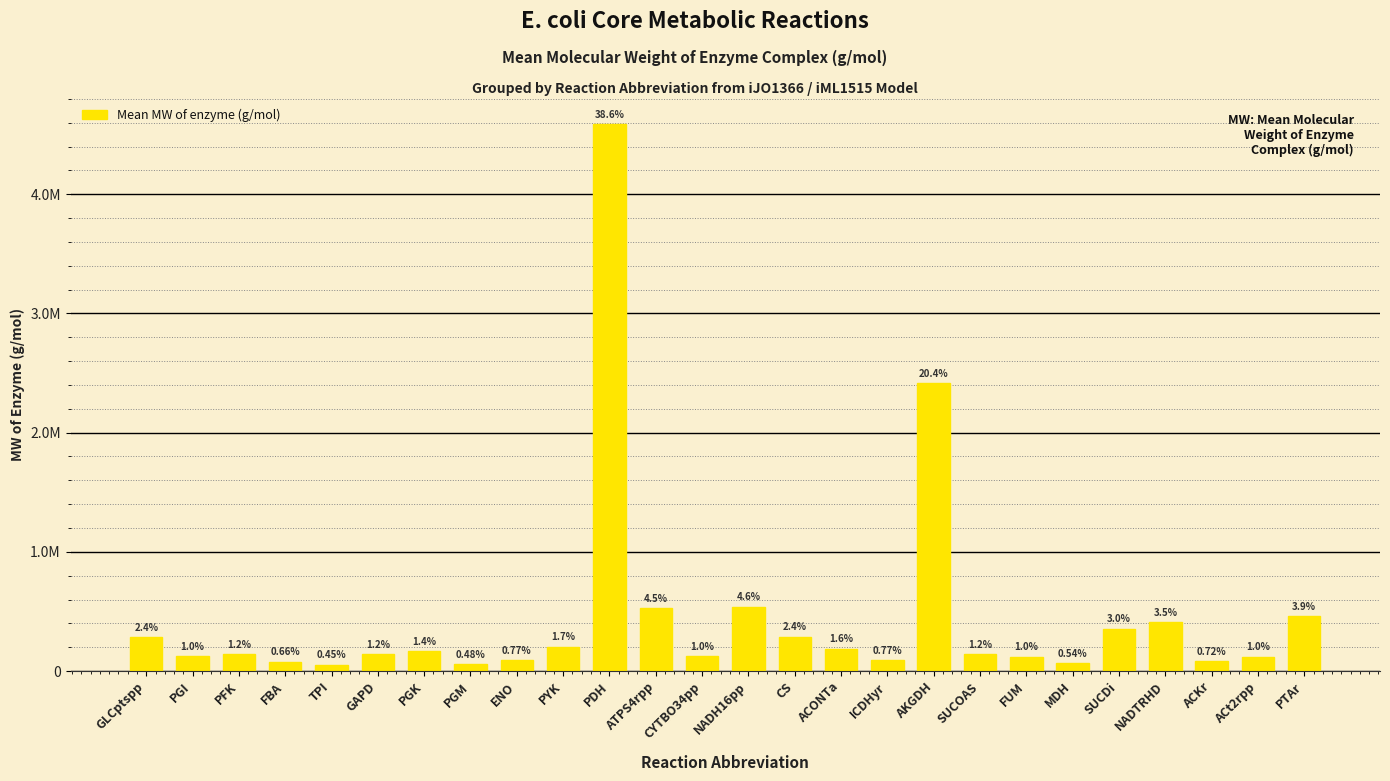

Does the chart contain any negative values?

No